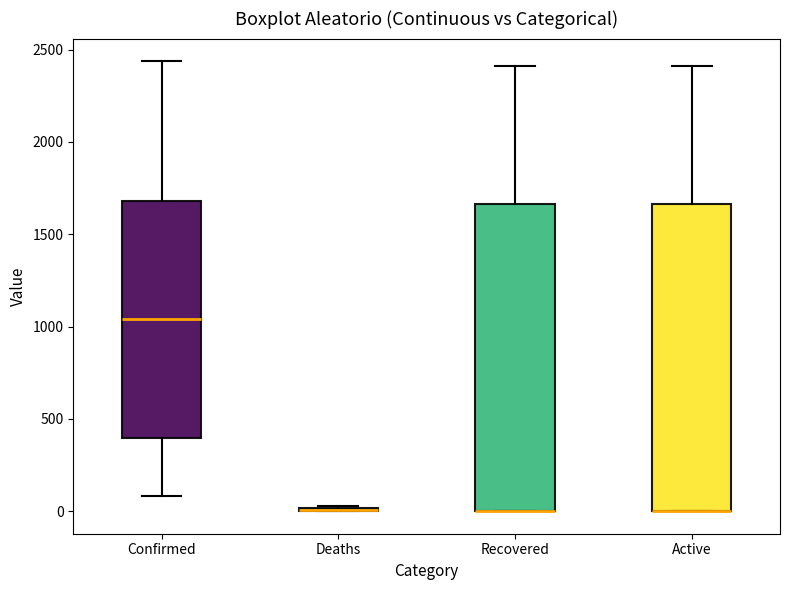

Where does the median line of the box for Confirmed sit on the y-axis? The values are not printed on the chart, so give them approximately, as read against the axis.

1050